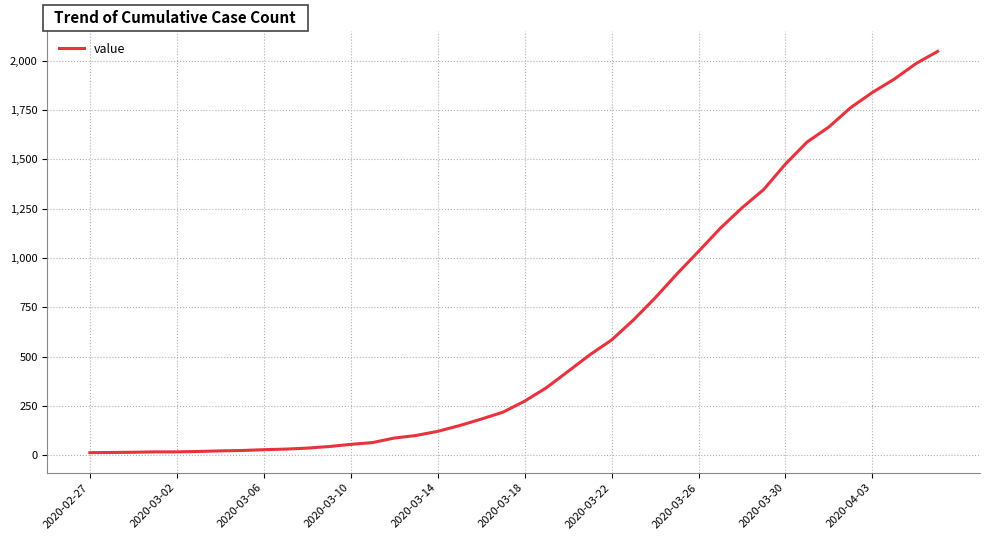

What is the greatest value displayed?

2047